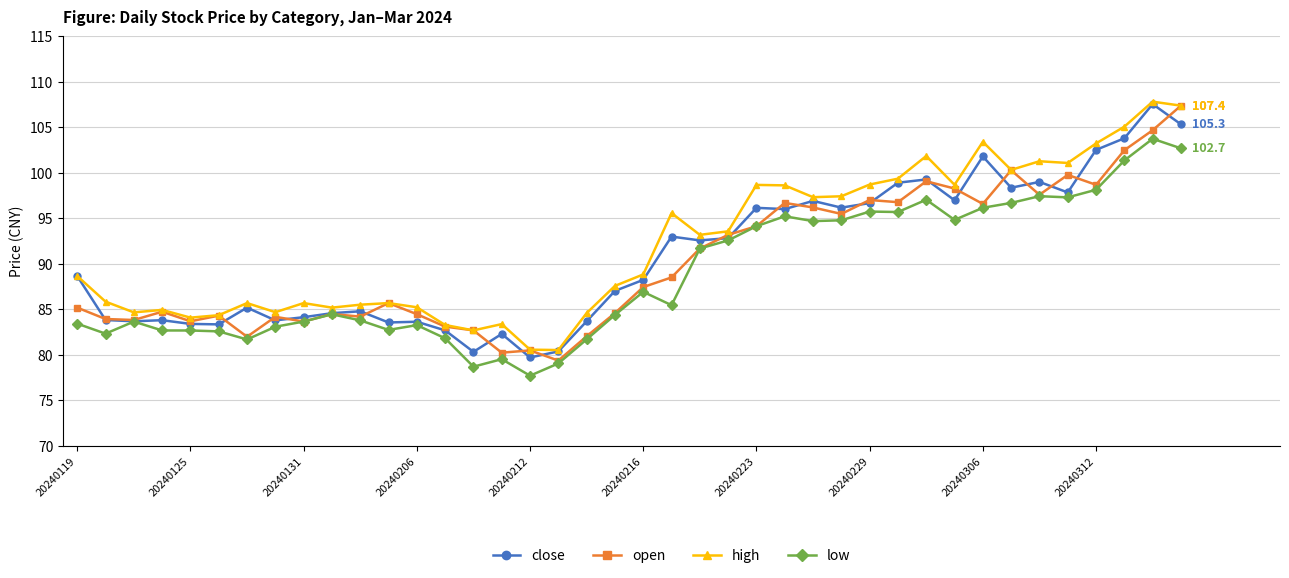

Rank the series by their average value, from highest to lowest.

high, close, open, low